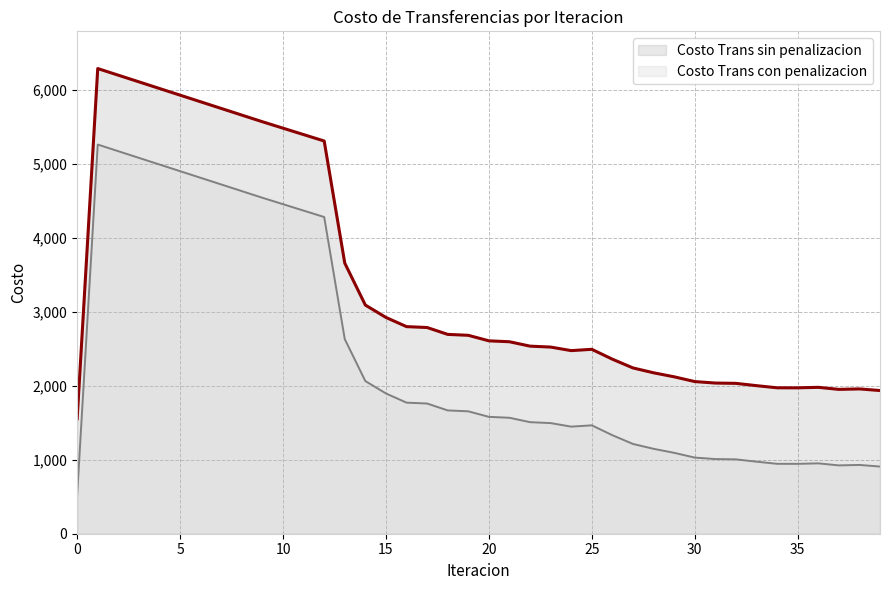

True or false: Costo Trans sin penalizacion has a value of 2493.3 at 12.

False